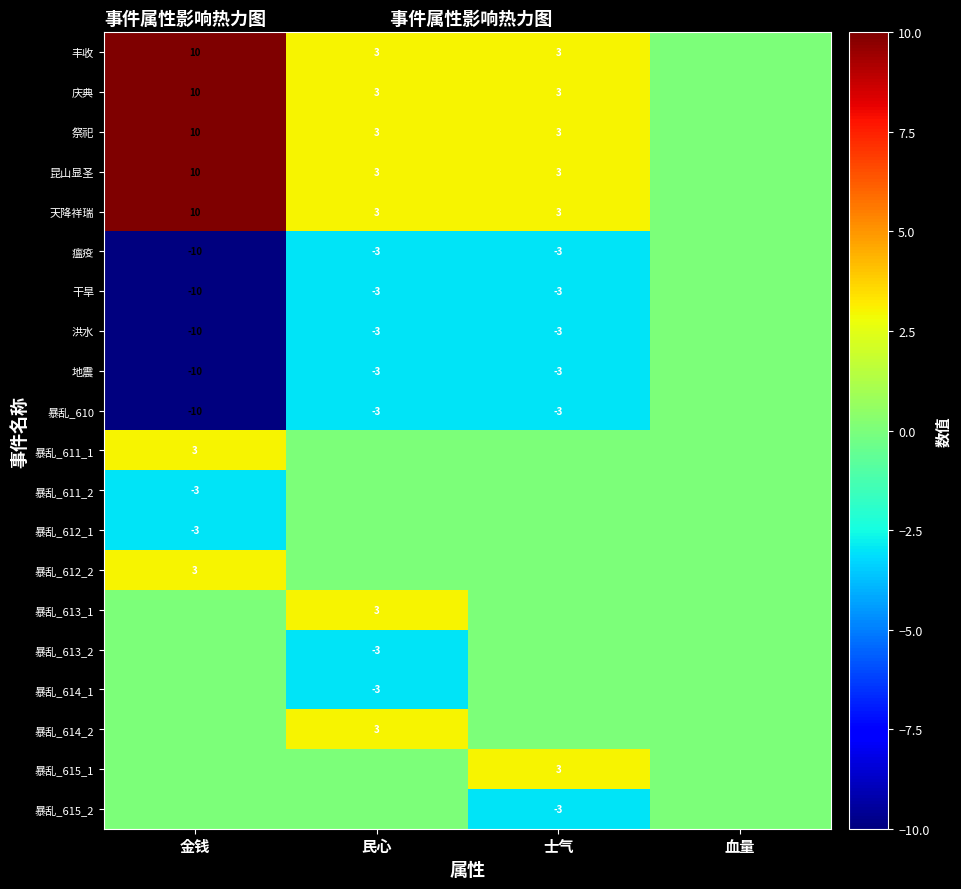

What is the greatest value displayed?

10